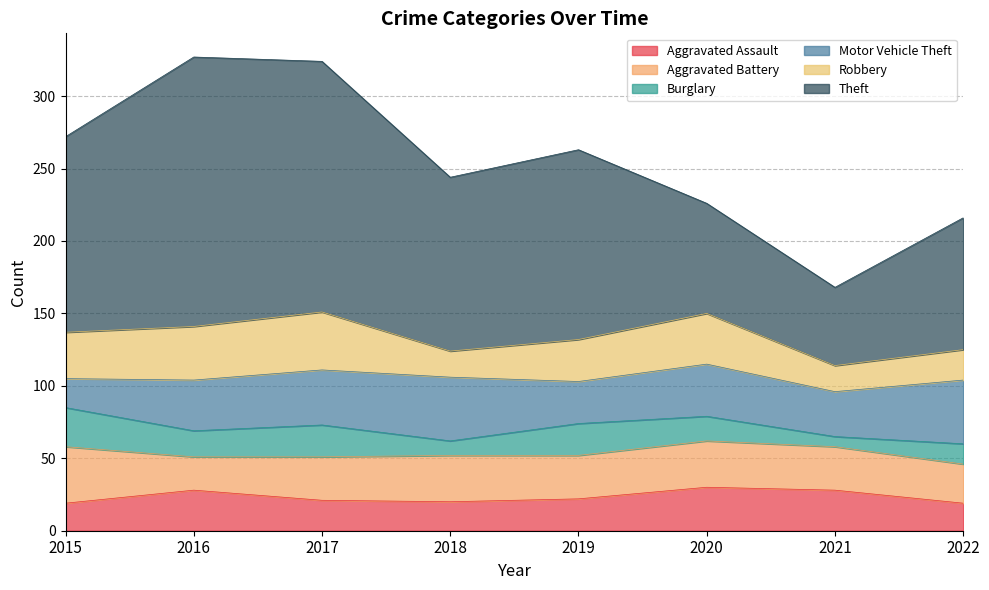

Reading left to right, transcribe all the data shown in this chart.

Aggravated Assault: 2015=19	2016=28	2017=21	2018=20	2019=22	2020=30	2021=28	2022=19
Aggravated Battery: 2015=39	2016=23	2017=30	2018=32	2019=30	2020=32	2021=30	2022=27
Burglary: 2015=27	2016=18	2017=22	2018=10	2019=22	2020=17	2021=7	2022=14
Motor Vehicle Theft: 2015=20	2016=35	2017=38	2018=44	2019=29	2020=36	2021=31	2022=44
Robbery: 2015=32	2016=37	2017=40	2018=18	2019=29	2020=35	2021=18	2022=21
Theft: 2015=135	2016=186	2017=173	2018=120	2019=131	2020=76	2021=54	2022=91